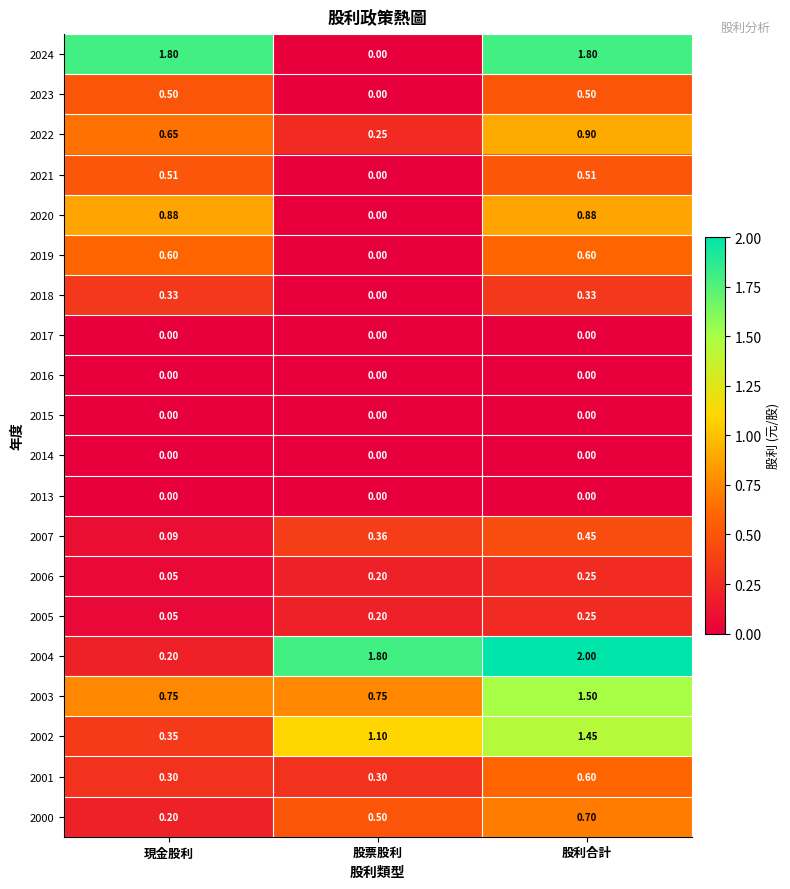

Which label corresponds to the largest value in the chart?

股利合計